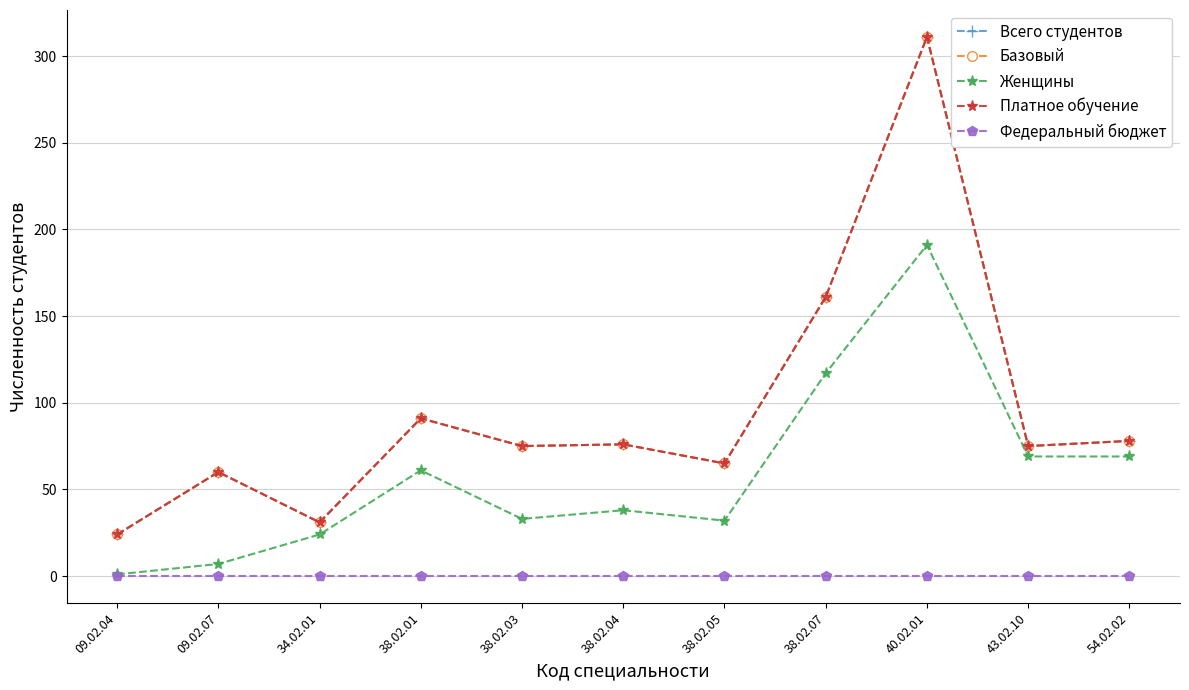

Is it true that Всего студентов equals 31 at 34.02.01?

True